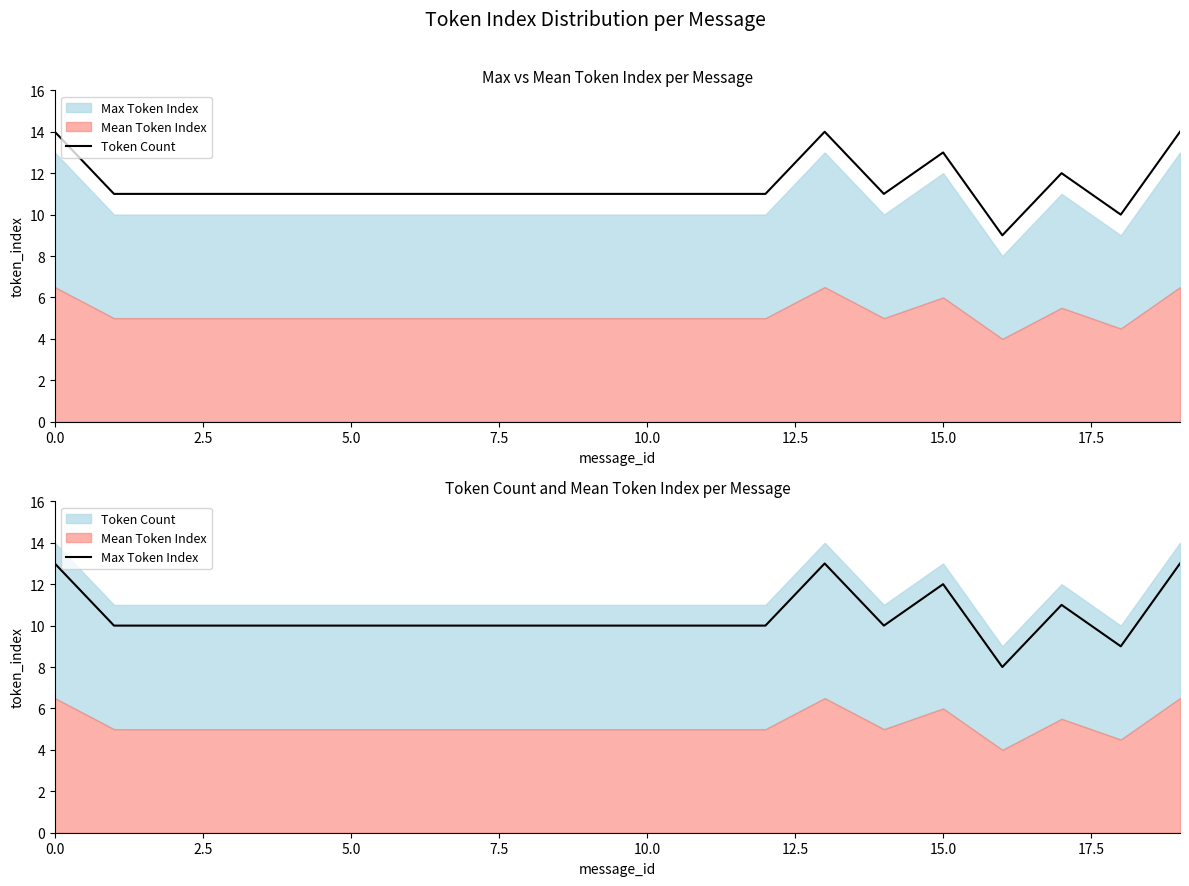

The value of Token Count at 12 is 18. True or false?

False